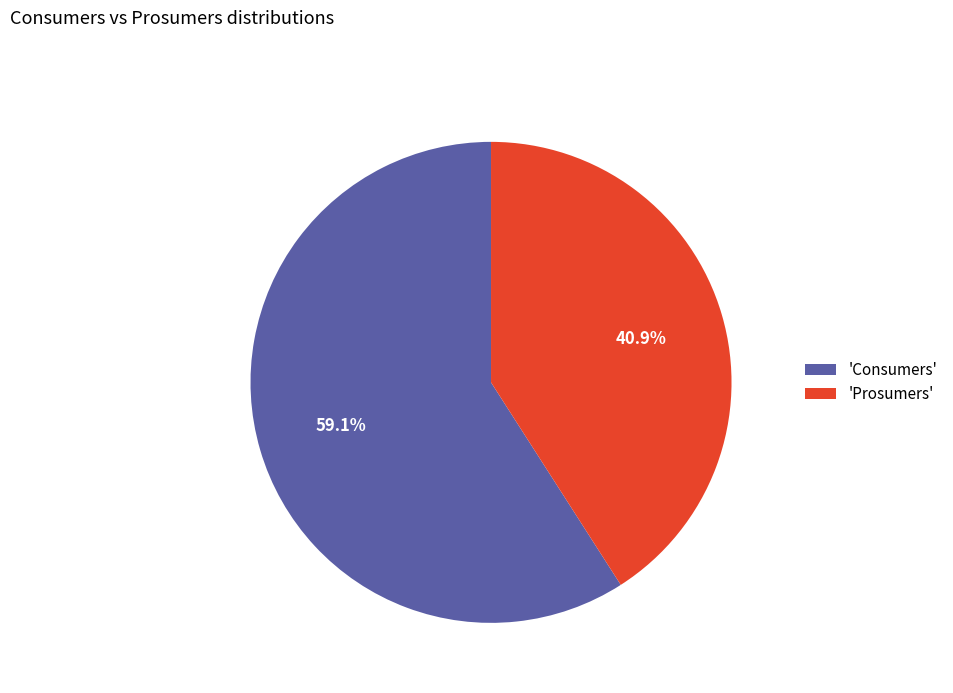

Does 'Prosumers' account for over 50% of the chart?

No